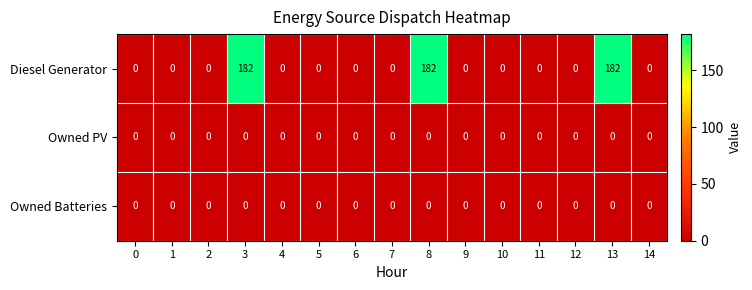

Which series has the largest total across all categories?

Diesel Generator